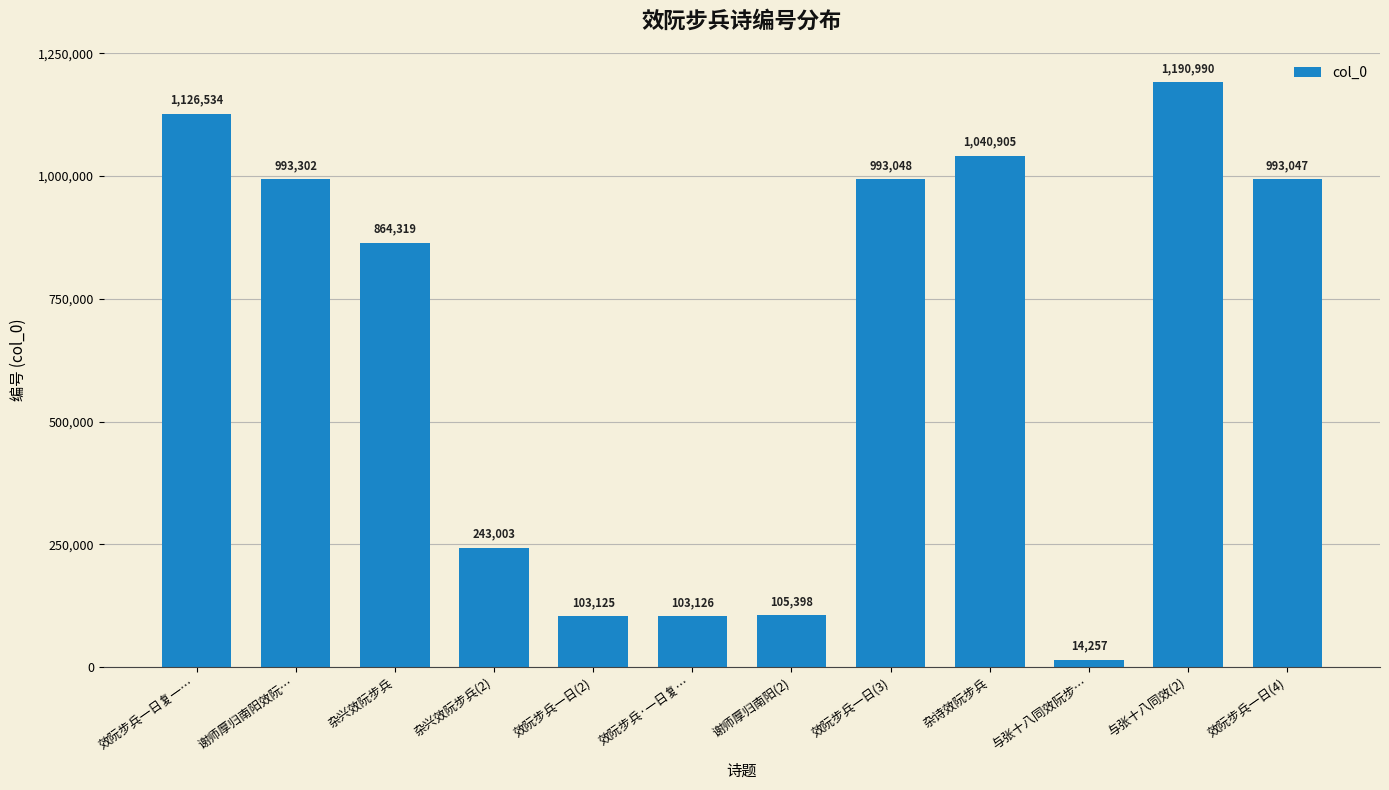

List the labels in order of value, largest first.

与张十八同效(2), 效阮步兵一日复一…, 杂诗效阮步兵, 谢师厚归南阳效阮…, 效阮步兵一日(3), 效阮步兵一日(4), 杂兴效阮步兵, 杂兴效阮步兵(2), 谢师厚归南阳(2), 效阮步兵·一日复…, 效阮步兵一日(2), 与张十八同效阮步…